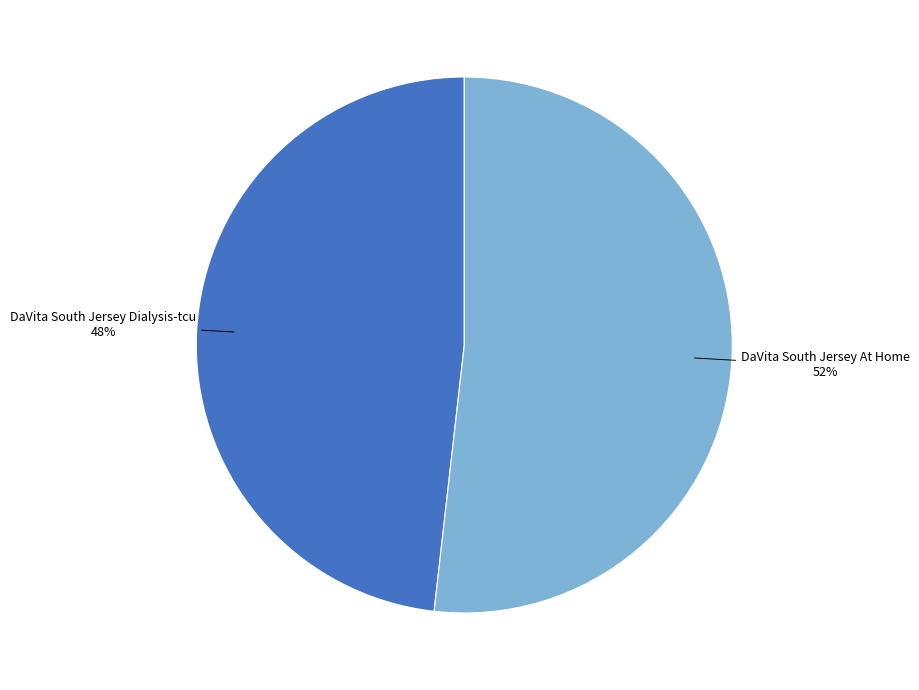

To the nearest percent, what is the average slice percentage?

50%